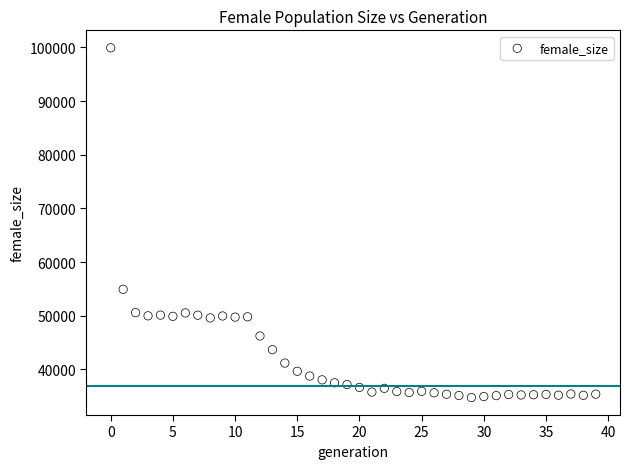

What Y value in the scatter plot is closest to 67340?

54929